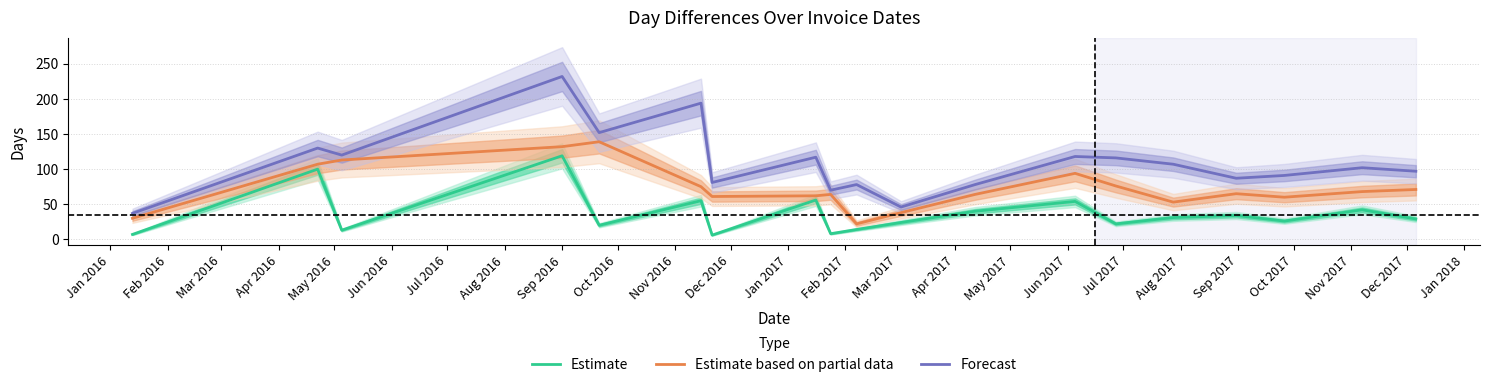

What is the highest value of the Estimate based on partial data series?

139